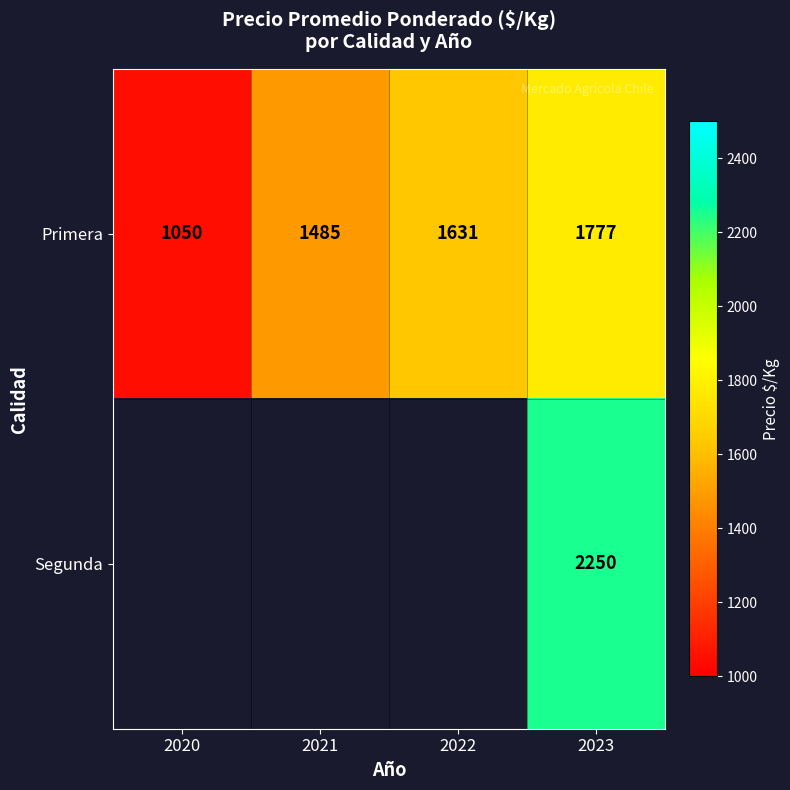

Is it true that Primera equals 1777 at 2023?

True